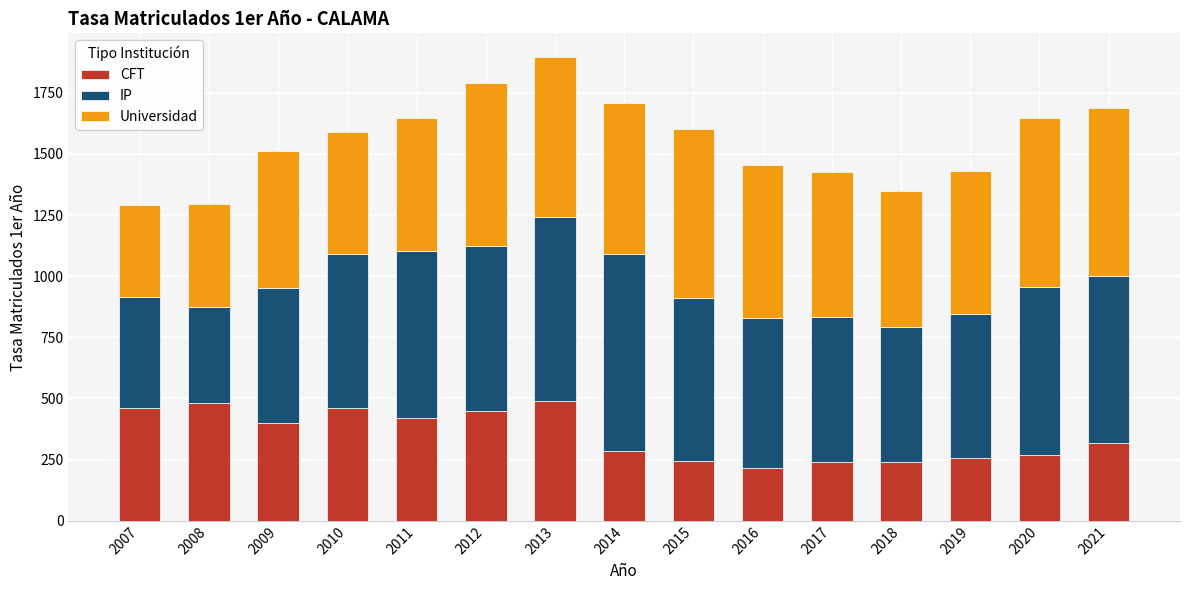

What value does the CFT series have at 2008?

480.3